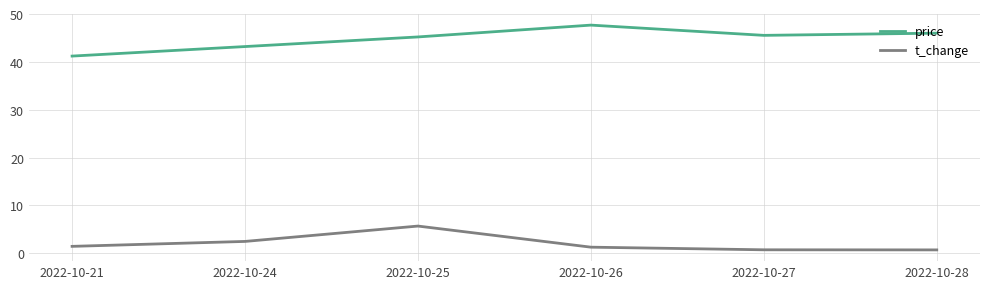

What is the difference between the highest and lowest values at 2022-10-26?

46.4